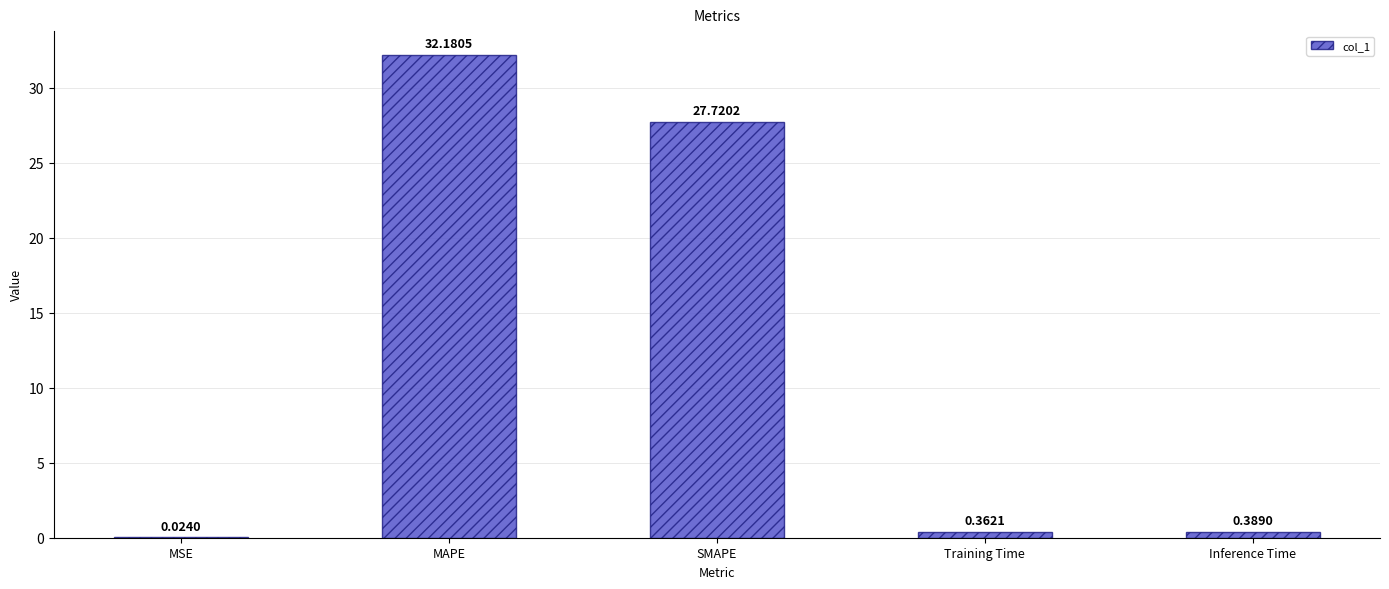

Which label corresponds to the largest value in the chart?

MAPE